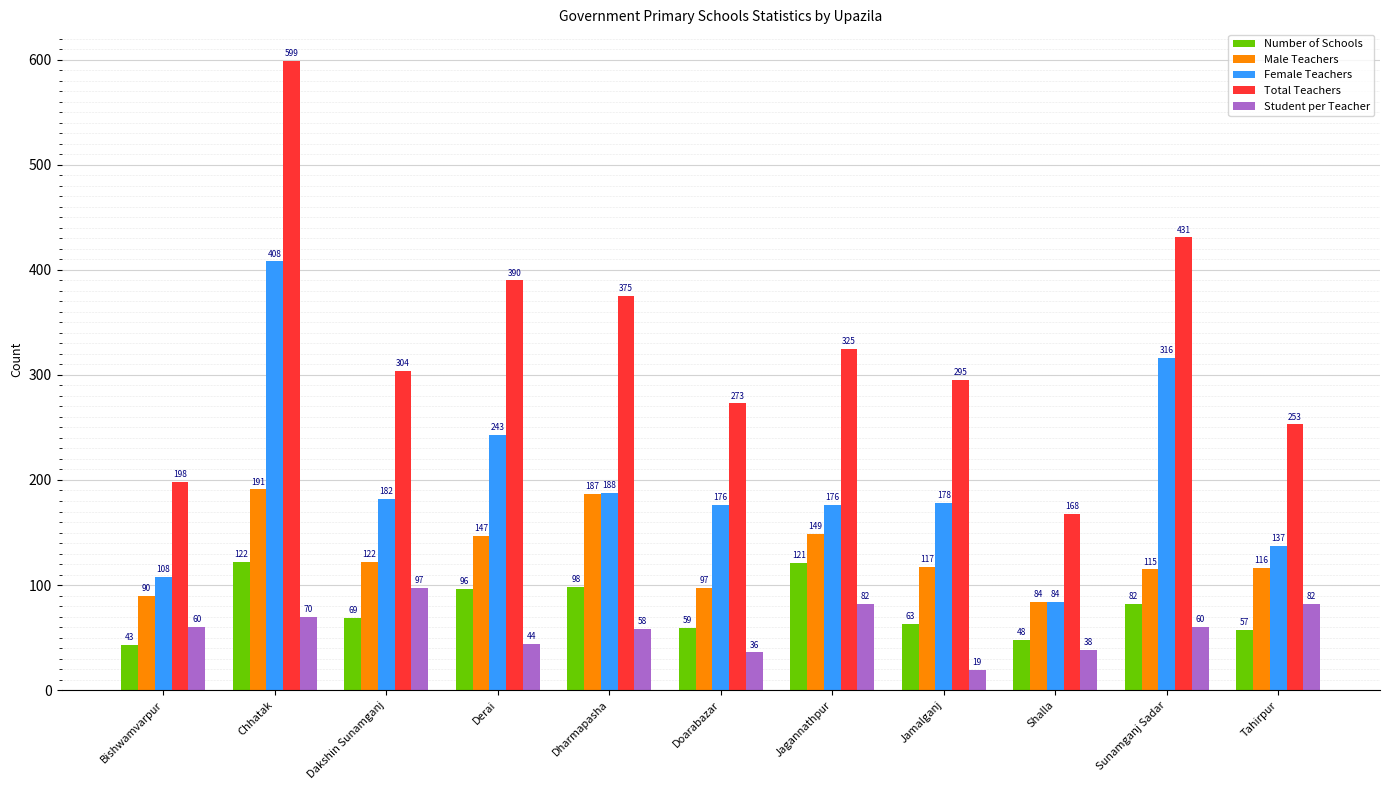

Reading left to right, extract all data points from this chart.

Number of Schools: Bishwamvarpur=43	Chhatak=122	Dakshin Sunamganj=69	Derai=96	Dharmapasha=98	Doarabazar=59	Jagannathpur=121	Jamalganj=63	Shalla=48	Sunamganj Sadar=82	Tahirpur=57
Male Teachers: Bishwamvarpur=90	Chhatak=191	Dakshin Sunamganj=122	Derai=147	Dharmapasha=187	Doarabazar=97	Jagannathpur=149	Jamalganj=117	Shalla=84	Sunamganj Sadar=115	Tahirpur=116
Female Teachers: Bishwamvarpur=108	Chhatak=408	Dakshin Sunamganj=182	Derai=243	Dharmapasha=188	Doarabazar=176	Jagannathpur=176	Jamalganj=178	Shalla=84	Sunamganj Sadar=316	Tahirpur=137
Total Teachers: Bishwamvarpur=198	Chhatak=599	Dakshin Sunamganj=304	Derai=390	Dharmapasha=375	Doarabazar=273	Jagannathpur=325	Jamalganj=295	Shalla=168	Sunamganj Sadar=431	Tahirpur=253
Student per Teacher: Bishwamvarpur=60	Chhatak=70	Dakshin Sunamganj=97	Derai=44	Dharmapasha=58	Doarabazar=36	Jagannathpur=82	Jamalganj=19	Shalla=38	Sunamganj Sadar=60	Tahirpur=82